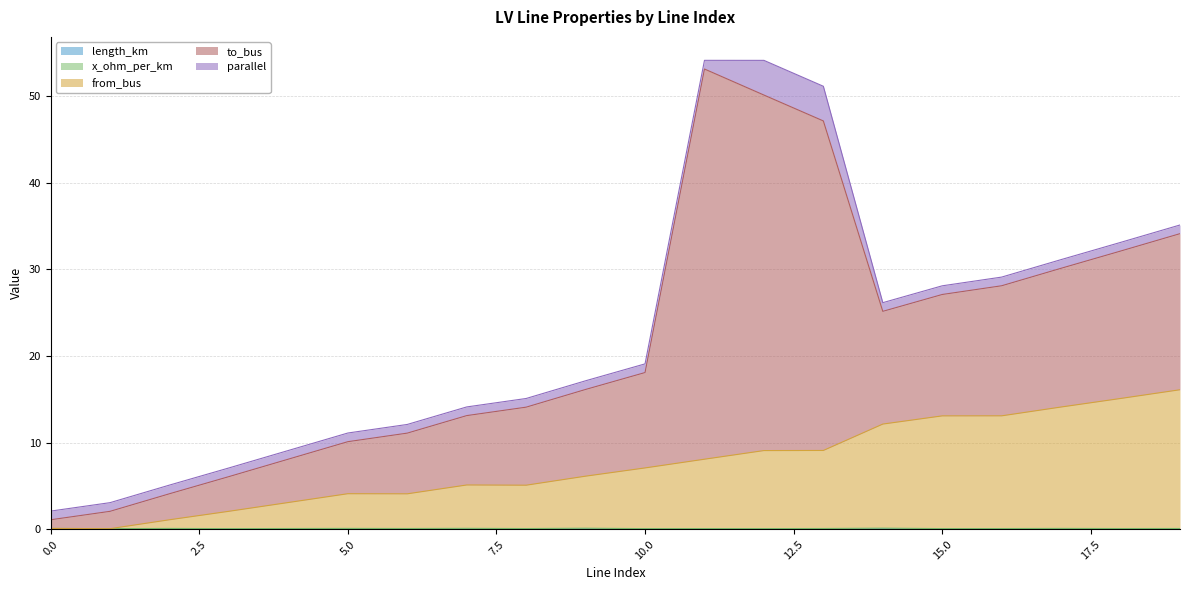

At which category is the sum across all series the highest?

11